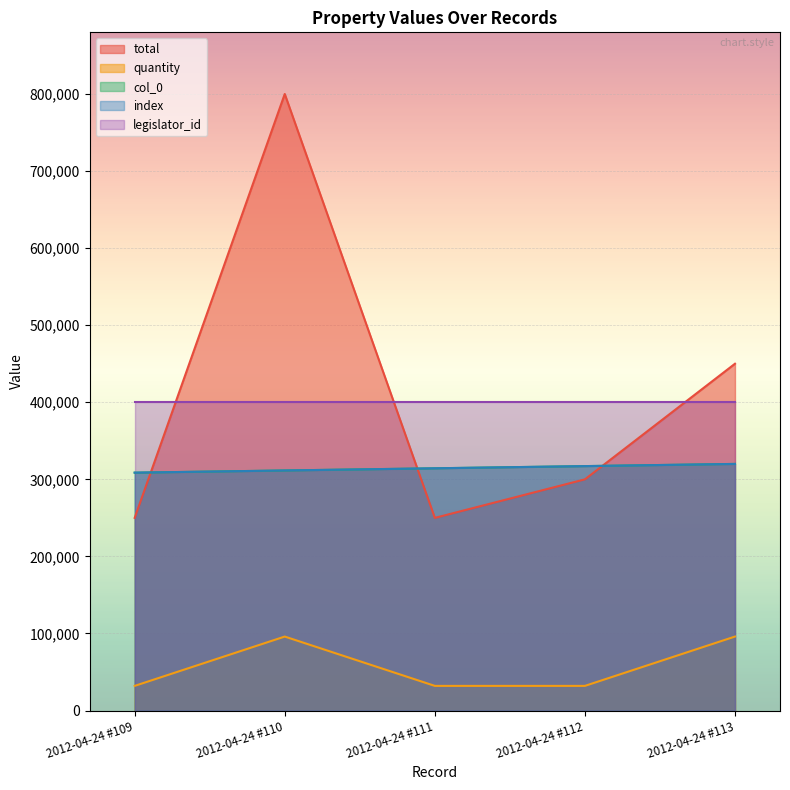

Which category has the highest value across all series?

2012-04-24 #110